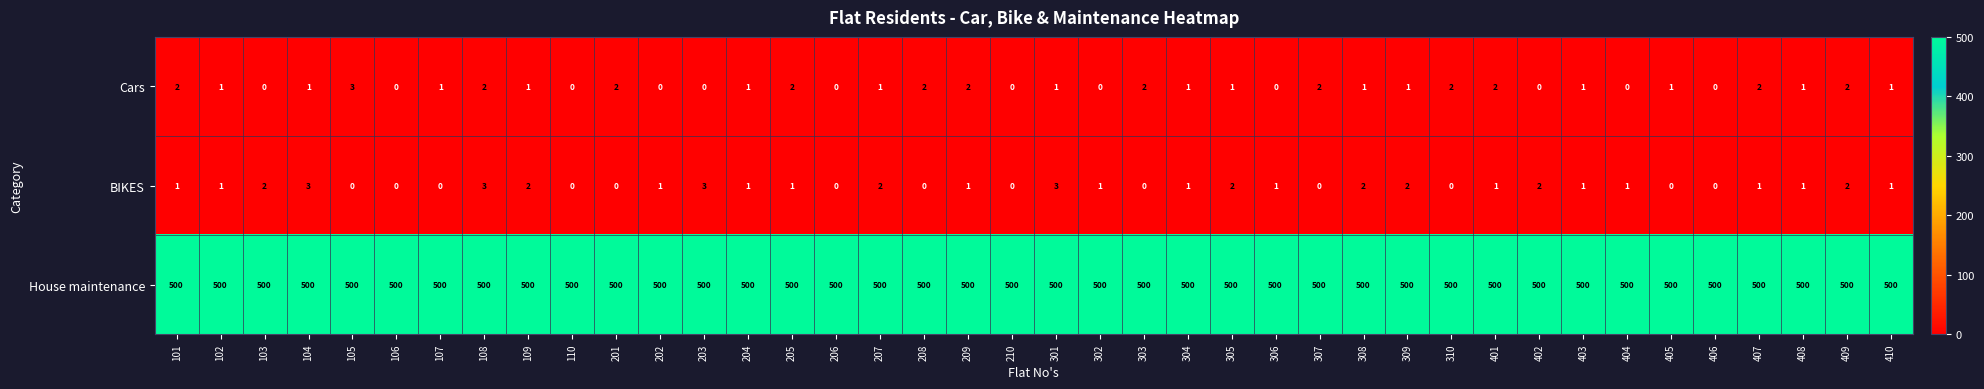

Count the BIKES values in the range 0 to 2.

36